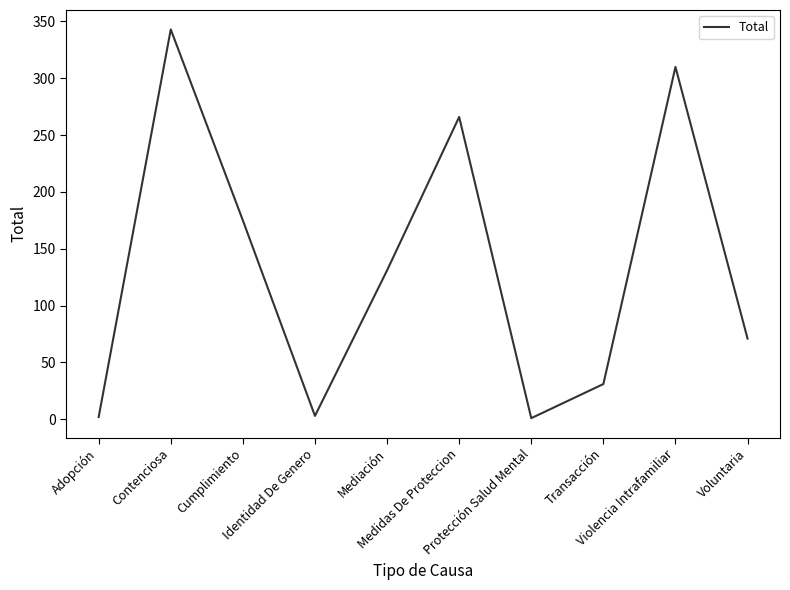

What is the maximum value shown in the chart?

343